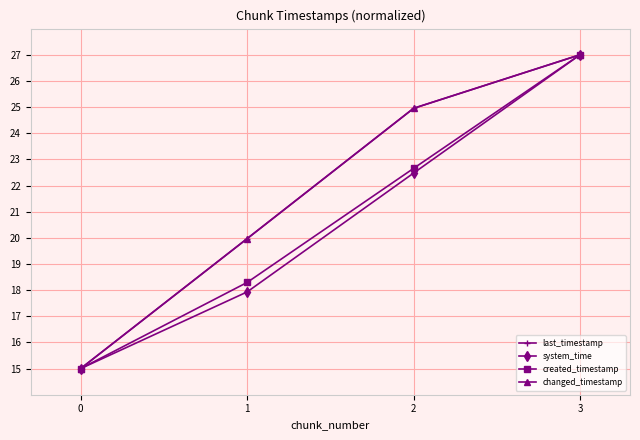

True or false: changed_timestamp and last_timestamp cross at least once.

False